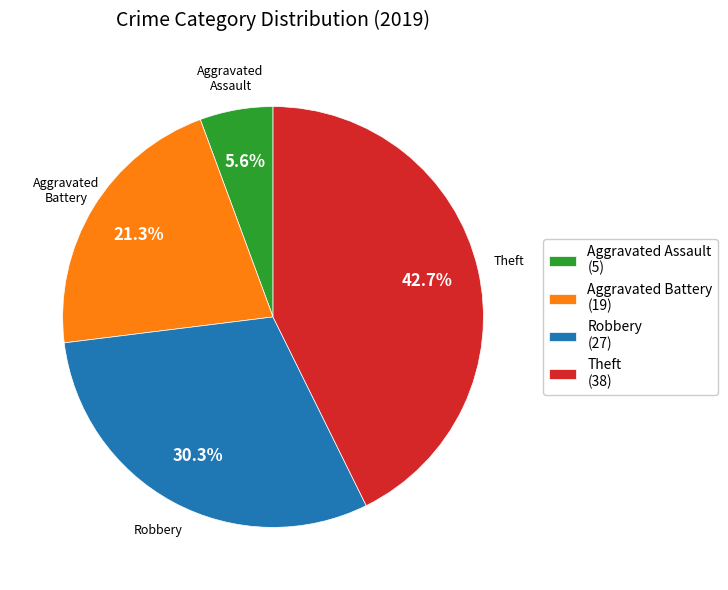

What is the largest slice in the pie chart?

Theft